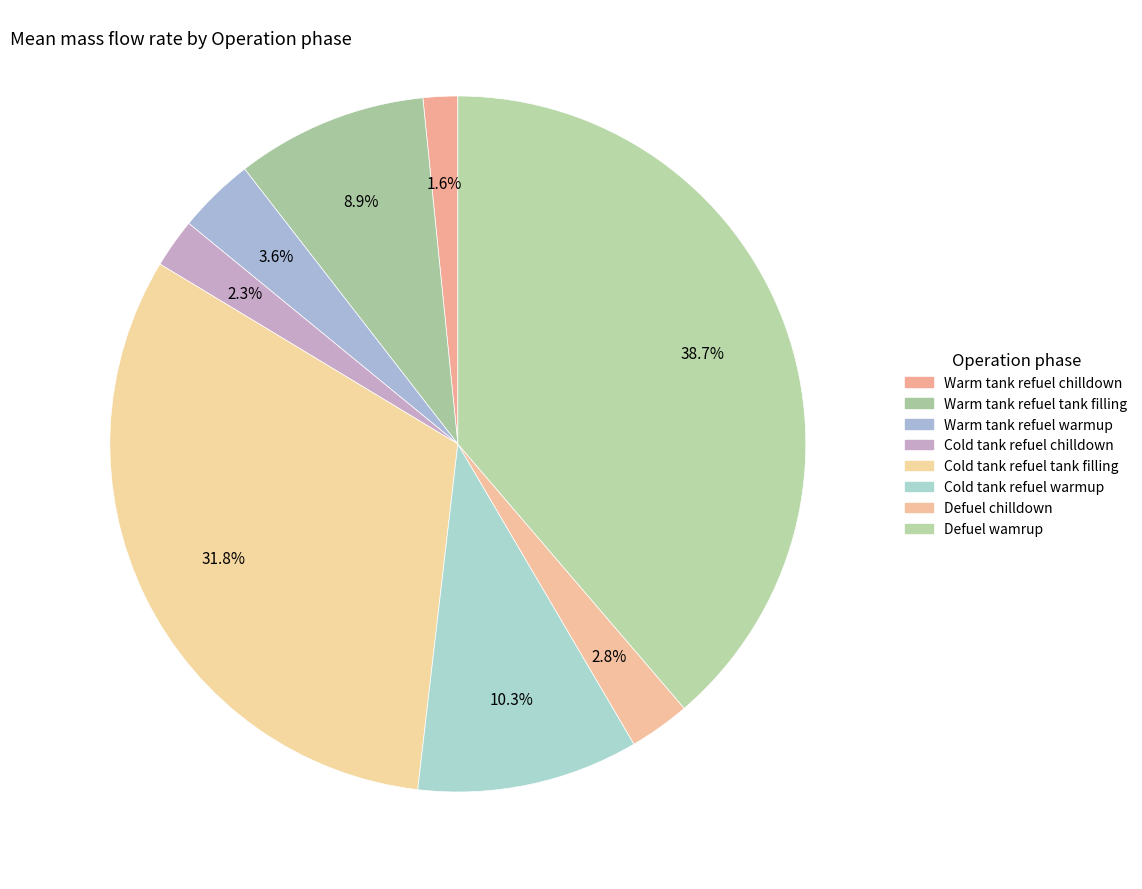

What percentage do Cold tank refuel chilldown and Cold tank refuel tank filling together represent?

34.1%